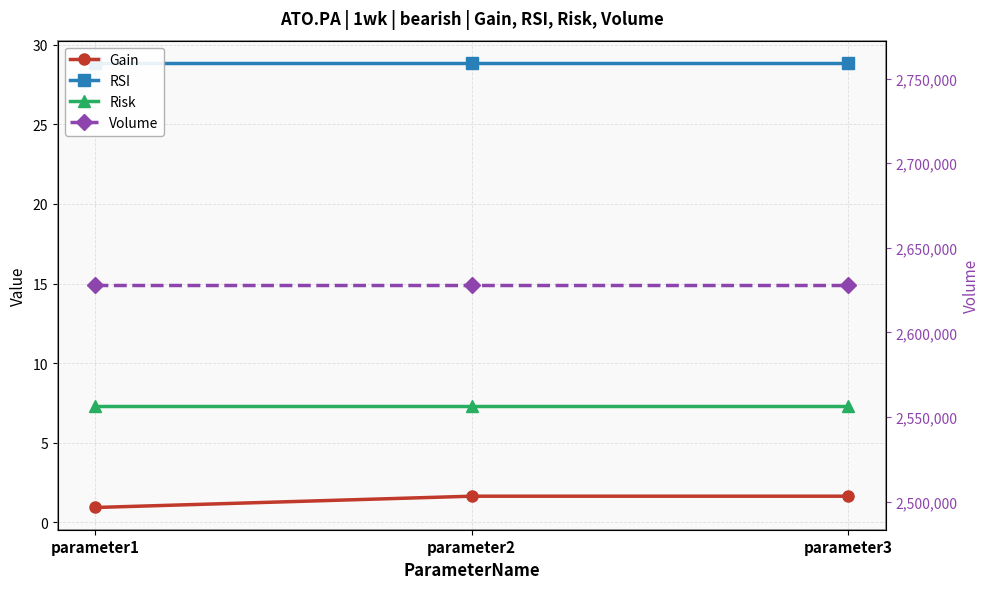

Does the chart have visible grid lines?

Yes